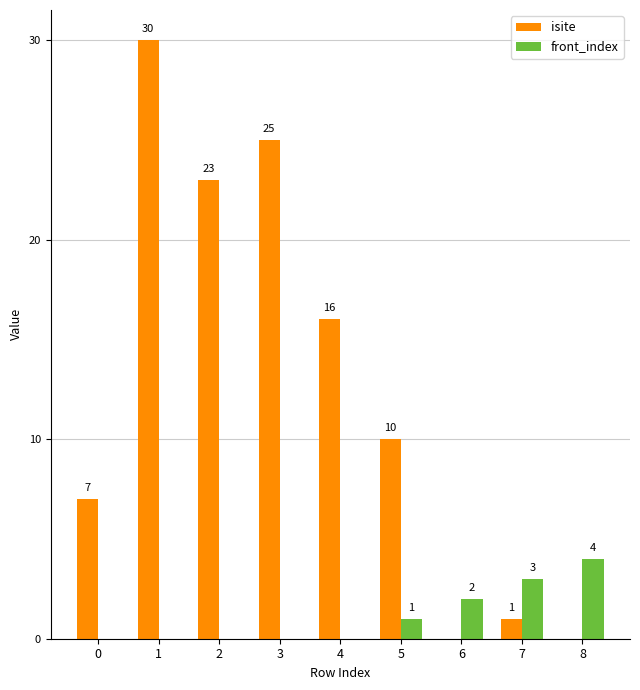

Which series changed the most between 5 and 6?

isite